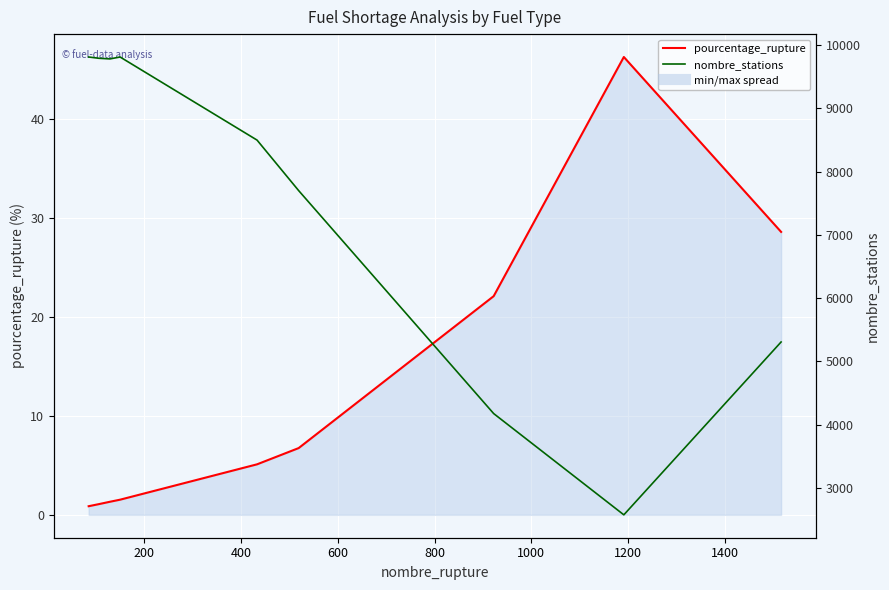

What is the maximum value shown in the chart?

9810.0